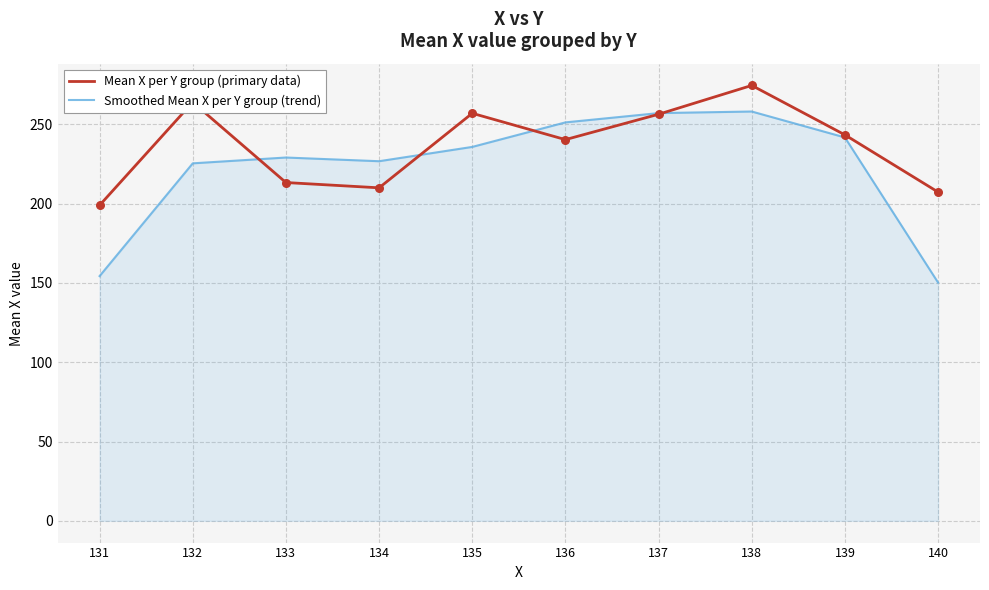

What is the spread (max minus min) of values at 133?

15.8